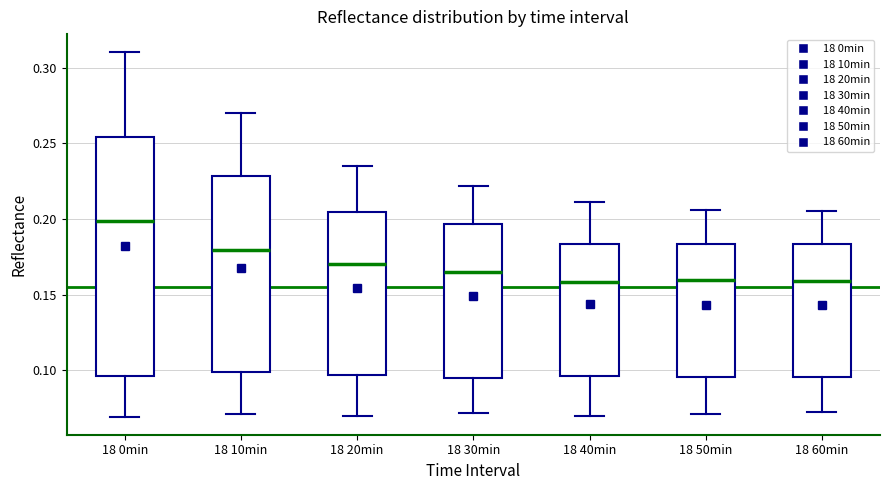

Reading left to right, read every box against the y-axis: the position of its median line, the range the box covers, and the ends of its whiskers. The values are not printed on the chart, so give them approximately, as read against the axis.

18 0min: median 0.200, box 0.095 to 0.255, whiskers 0.070 to 0.310
18 10min: median 0.180, box 0.100 to 0.230, whiskers 0.070 to 0.270
18 20min: median 0.170, box 0.095 to 0.205, whiskers 0.070 to 0.235
18 30min: median 0.165, box 0.095 to 0.195, whiskers 0.070 to 0.220
18 40min: median 0.160, box 0.095 to 0.185, whiskers 0.070 to 0.210
18 50min: median 0.160, box 0.095 to 0.185, whiskers 0.070 to 0.205
18 60min: median 0.160, box 0.095 to 0.185, whiskers 0.075 to 0.205